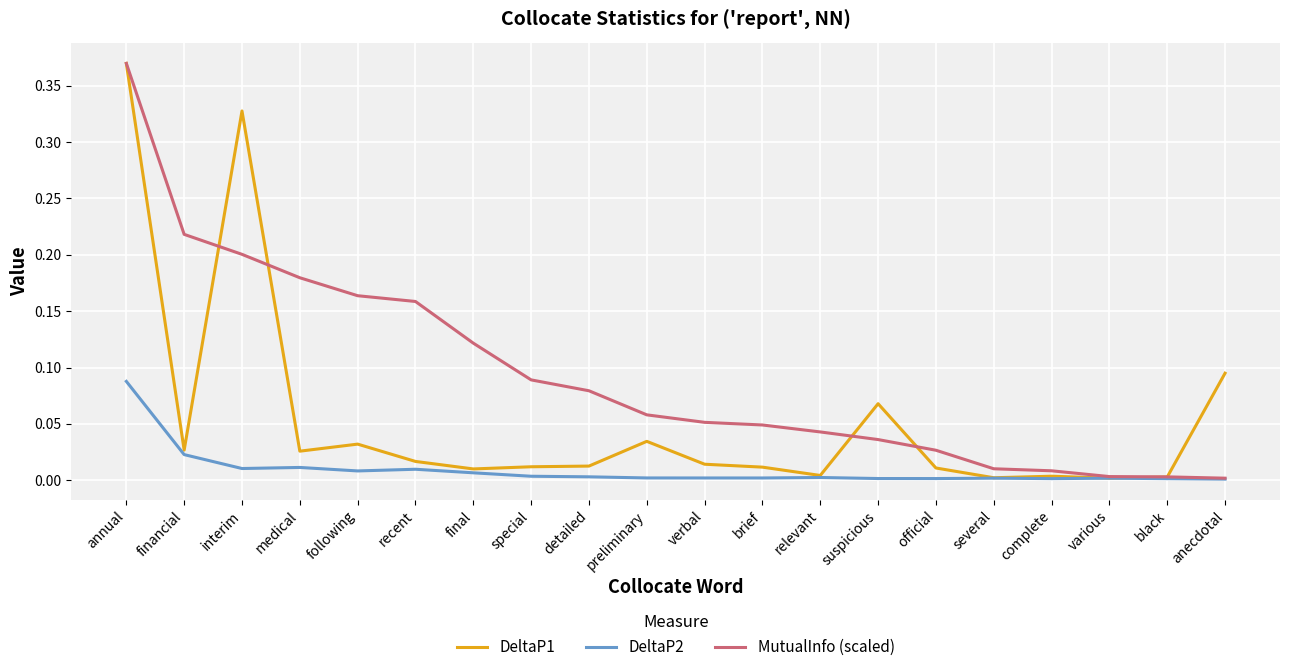

After their last crossing, which series has the higher values: DeltaP1 or MutualInfo (scaled)?

DeltaP1